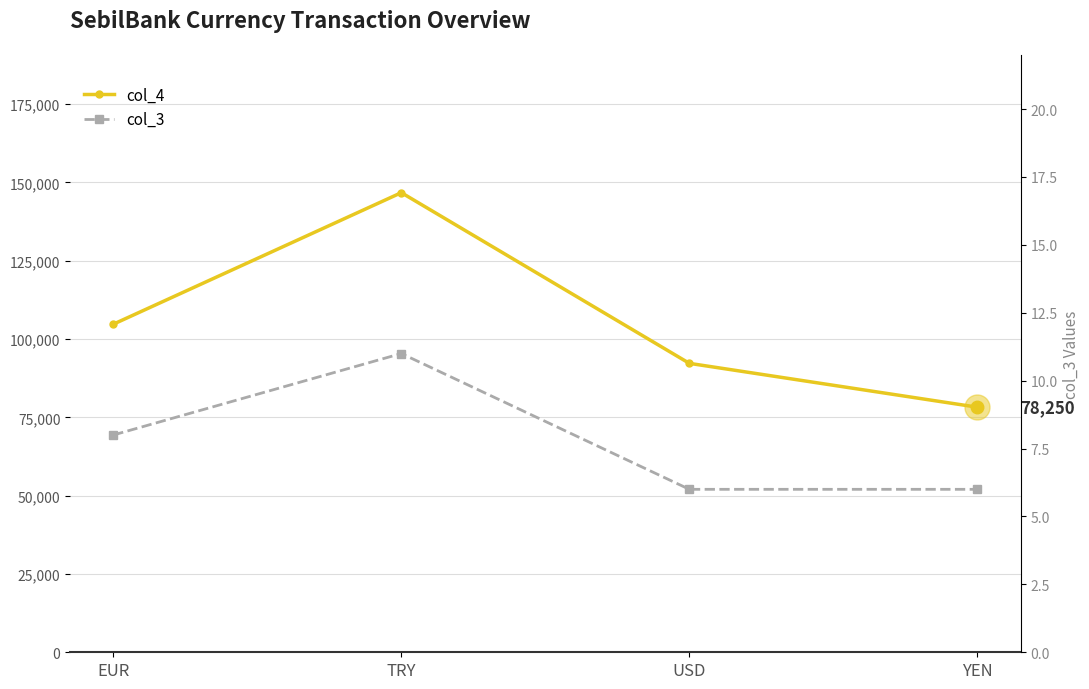

What position from the right is USD?

2